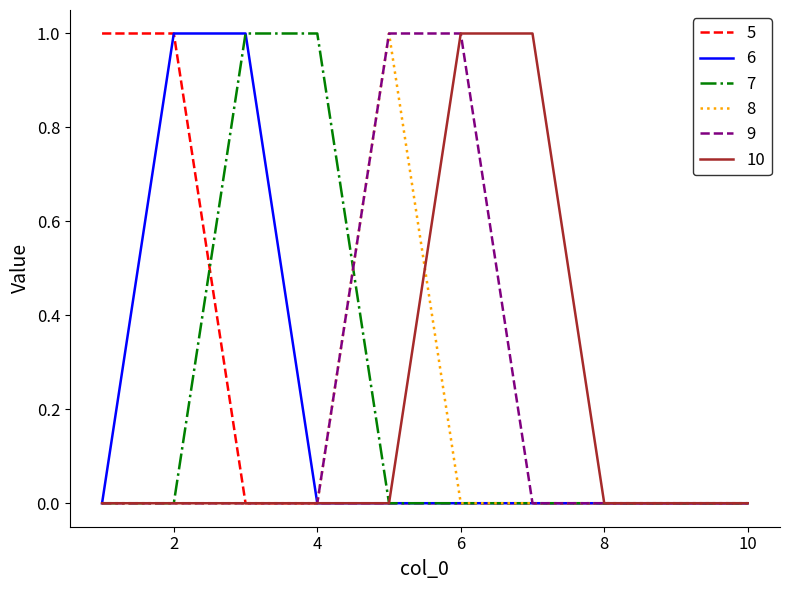

Is this an area chart (filled region under the line)?

No